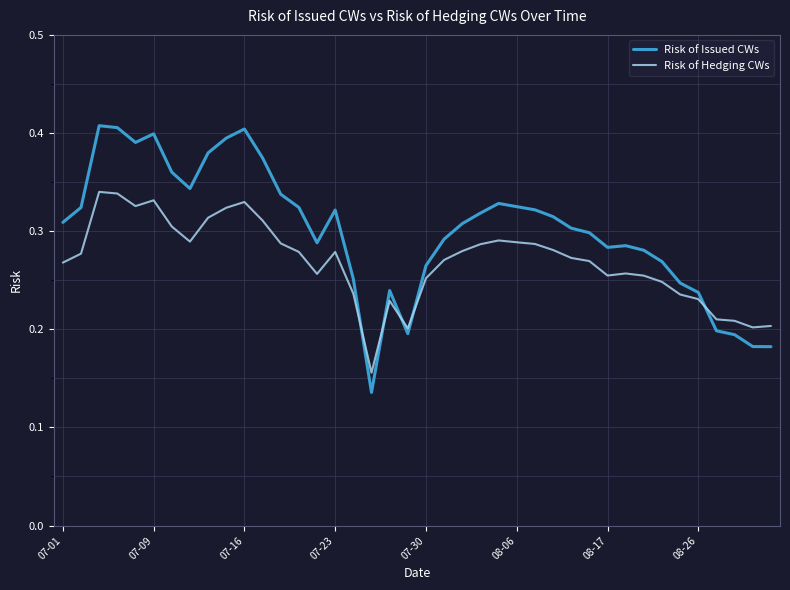

How many times do Risk of Hedging CWs and Risk of Issued CWs cross each other?

5